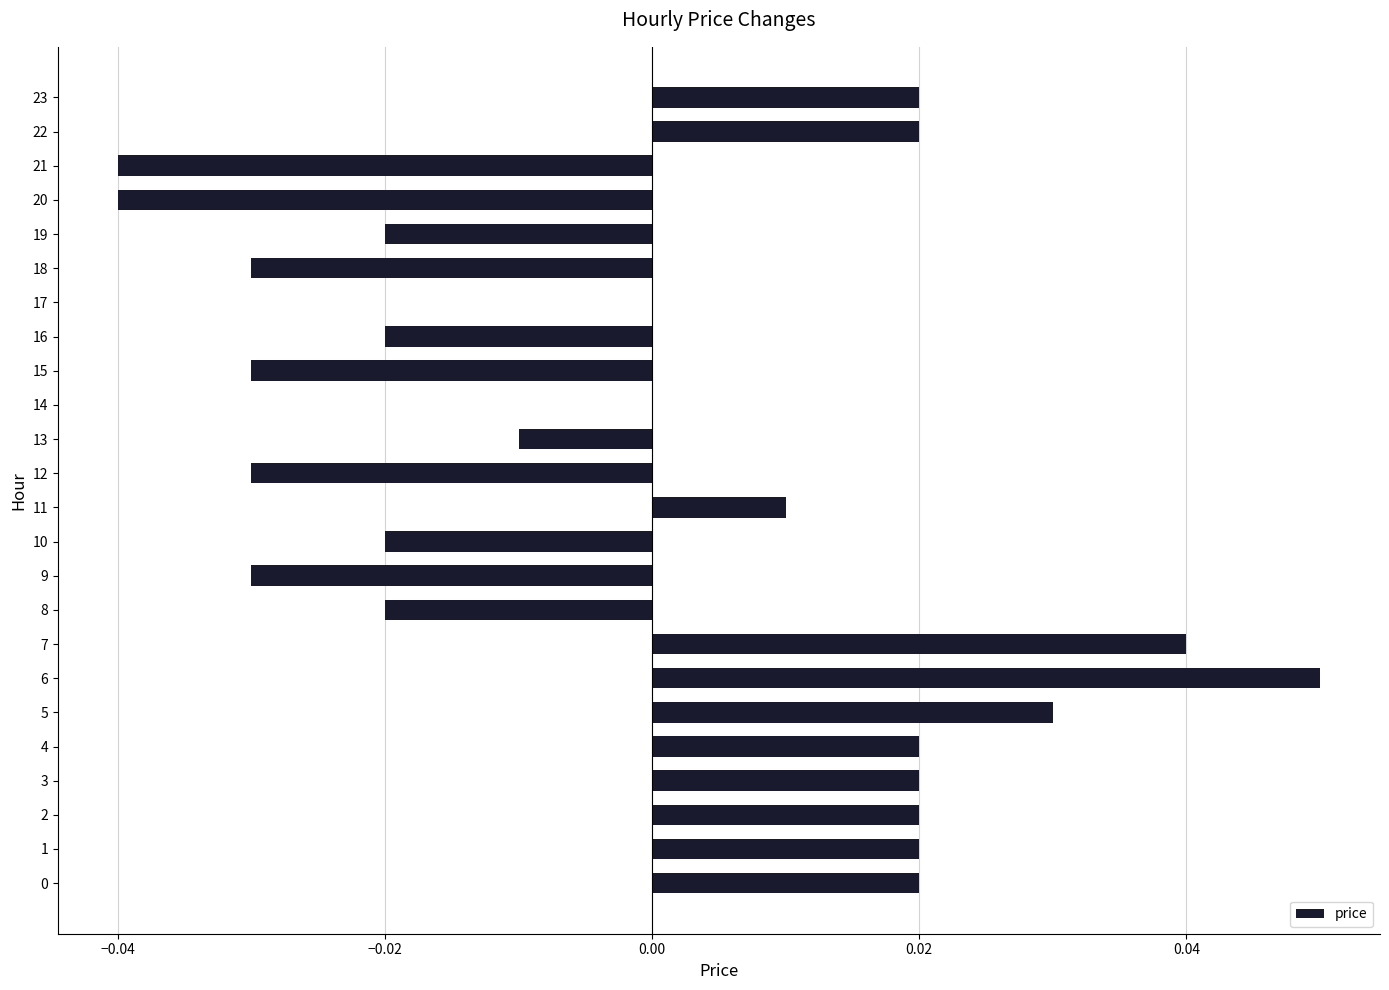

Which has a higher value, 12 or 11?

11